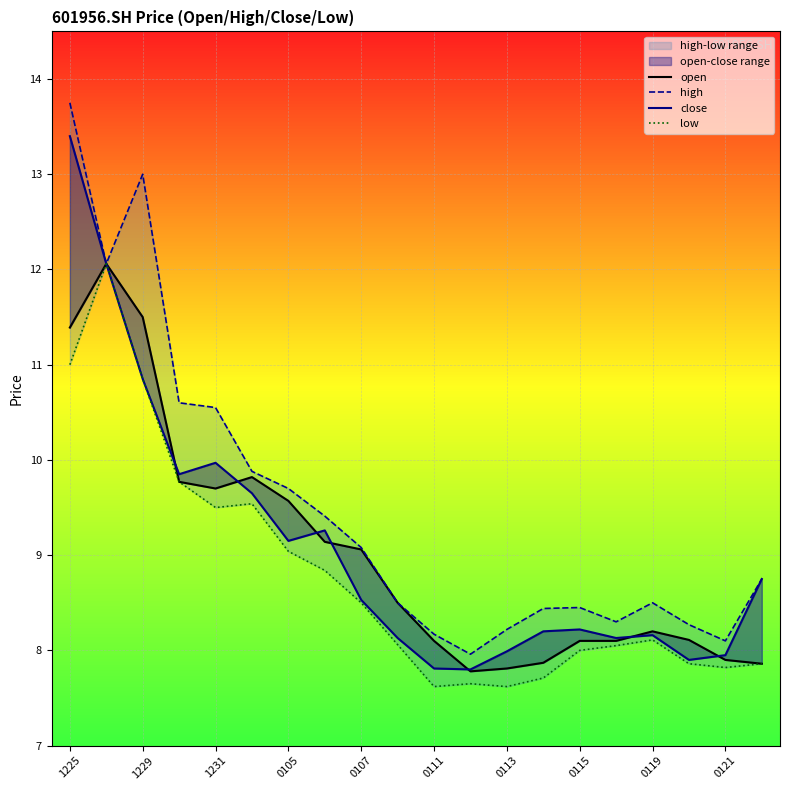

What are all the series names shown in the legend?

open, high, close, low